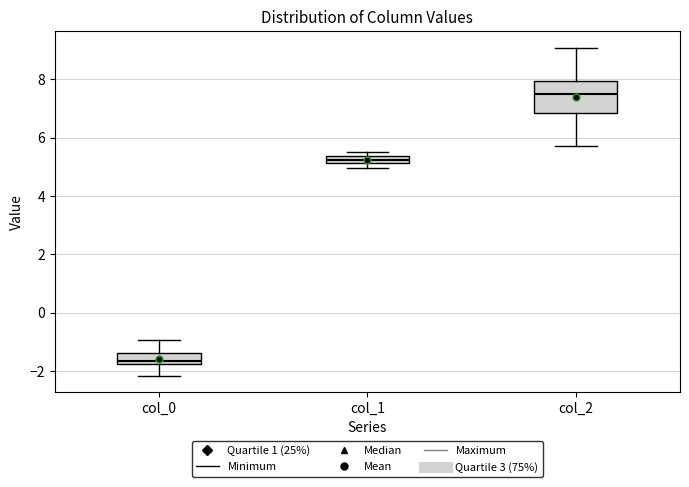

Comparing the boxes themselves (not the whiskers), which one is the tallest?

col_2